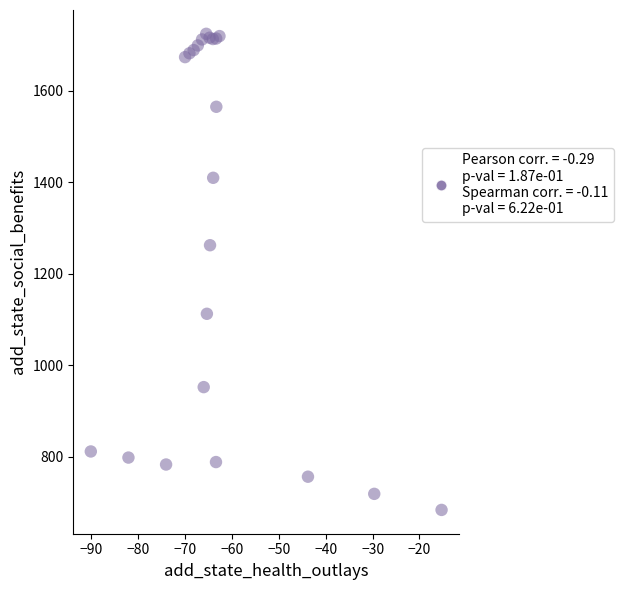

What Y value in the scatter plot is closest to 1203?

1262.1